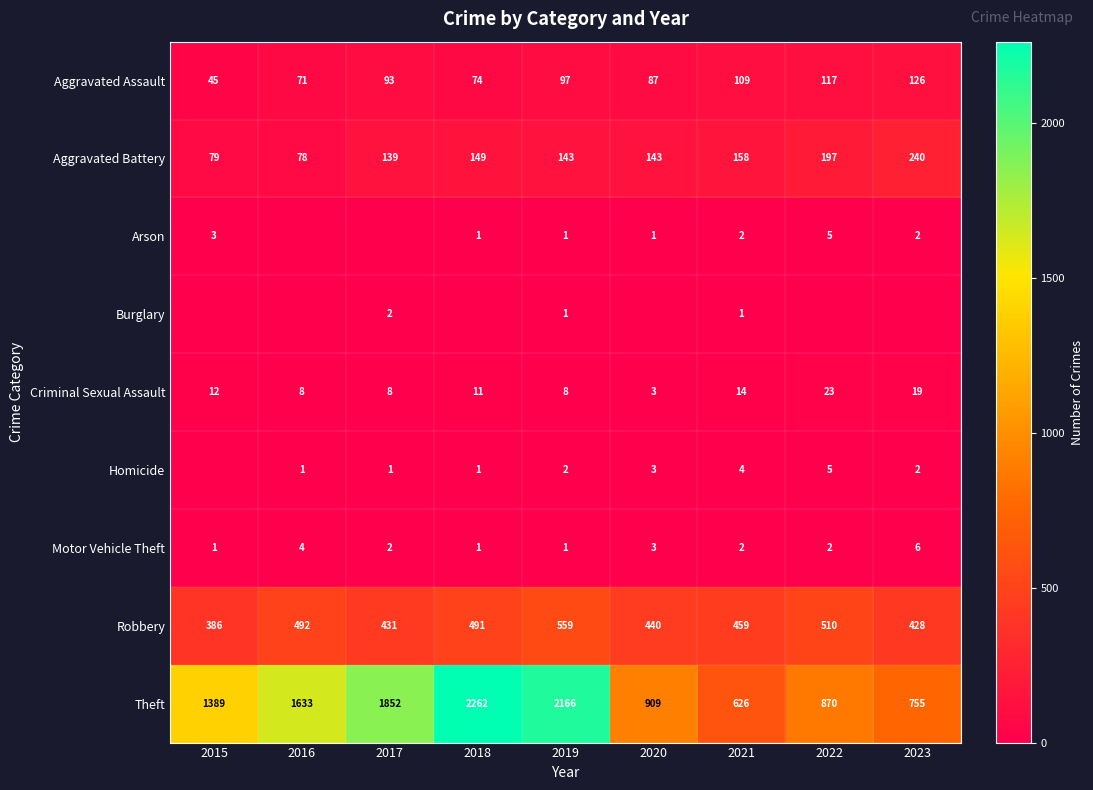

Where is Criminal Sexual Assault nearest to the value 13?

2015